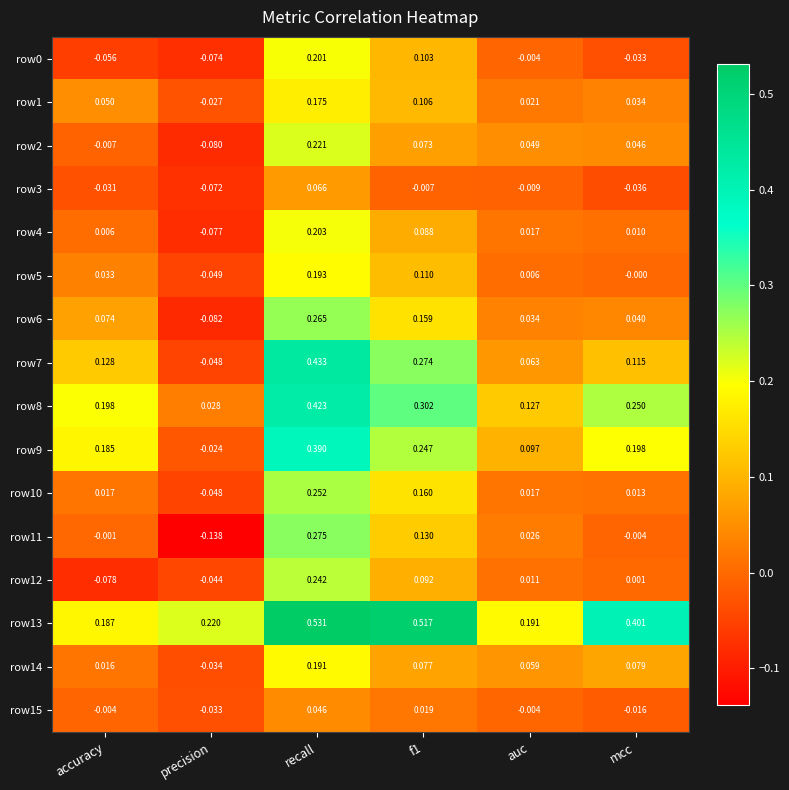

At which category is the sum across all series the highest?

recall